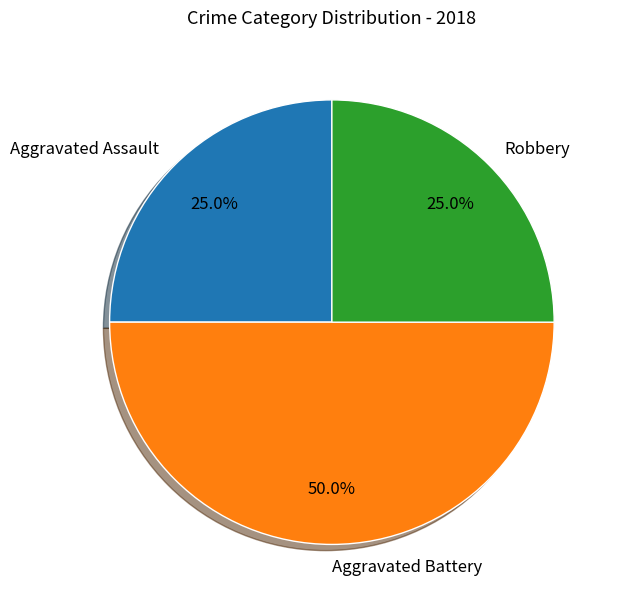

Between Aggravated Assault and Aggravated Battery, which is larger?

Aggravated Battery